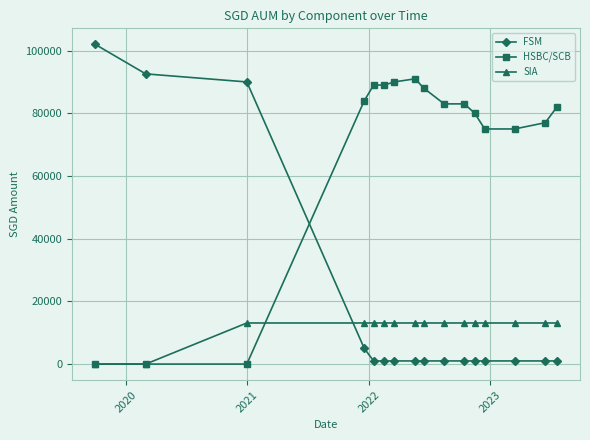

Which series has the largest total across all categories?

HSBC/SCB